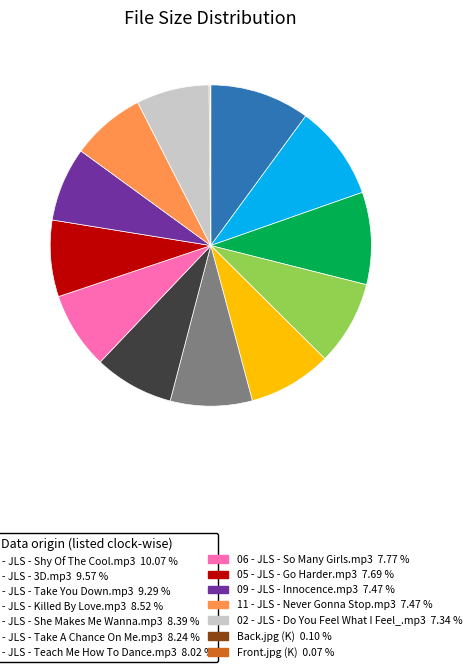

Is there any slice that represents more than half of the pie?

No